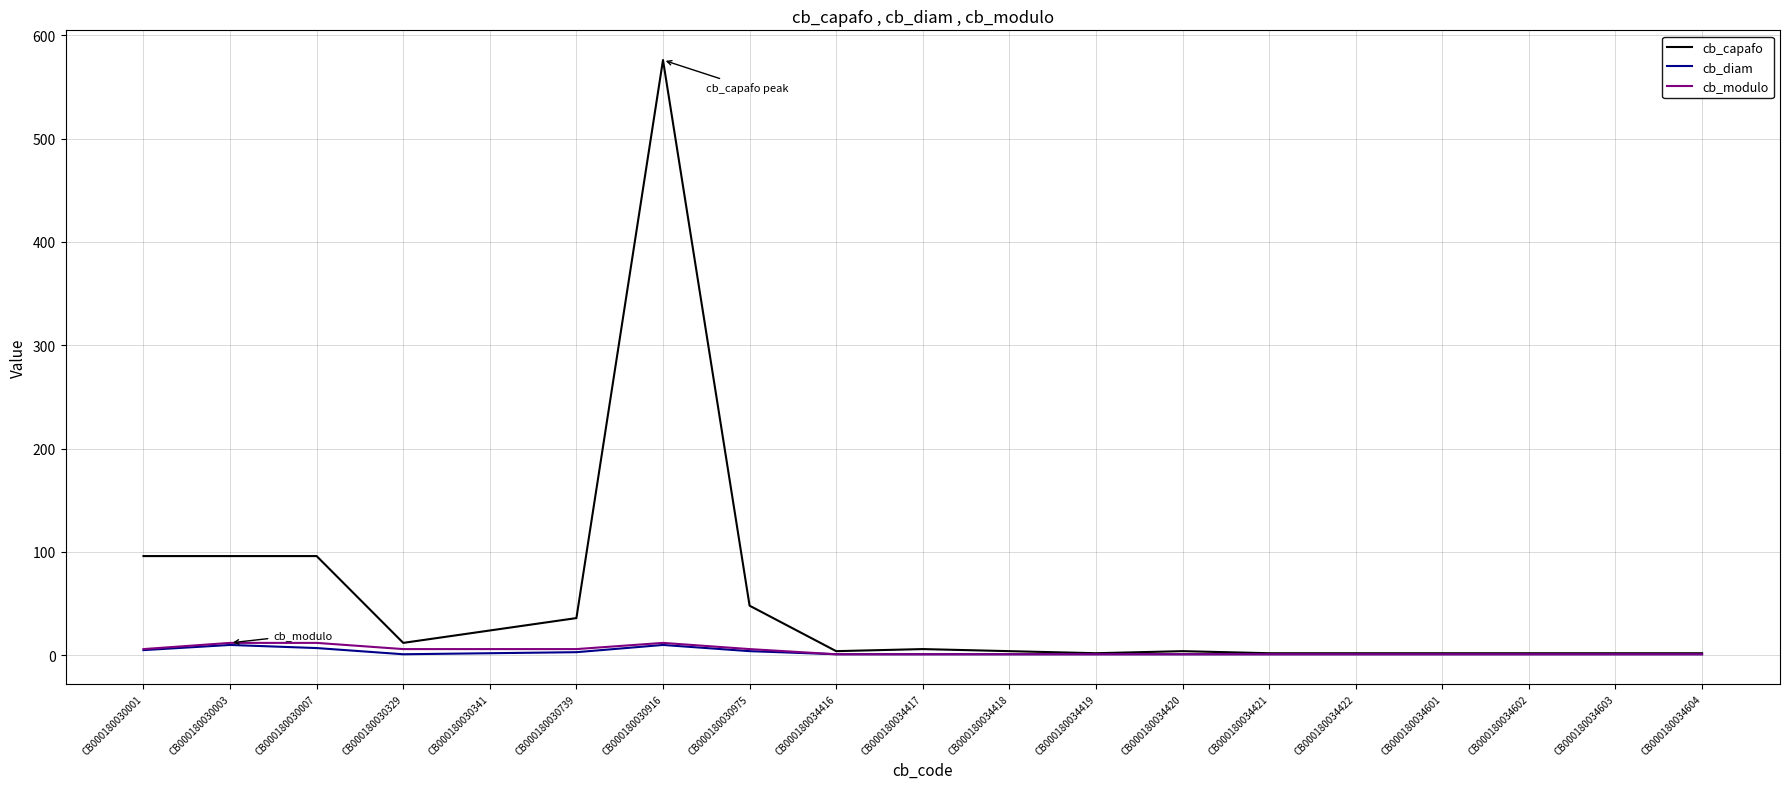

Which series changed the most between CB000180030007 and CB000180034422?

cb_capafo